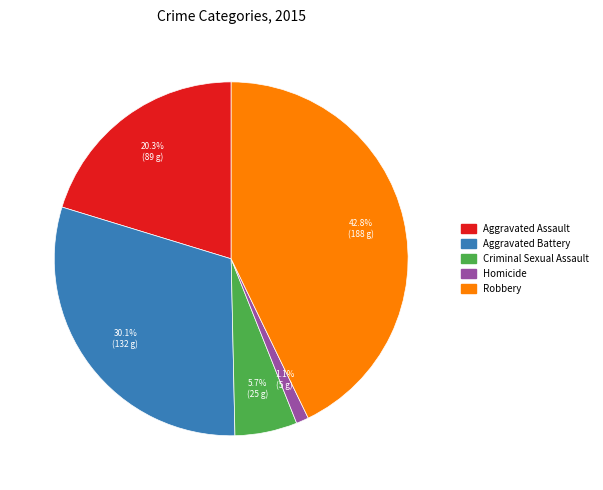

Count the number of slices in the pie.

5